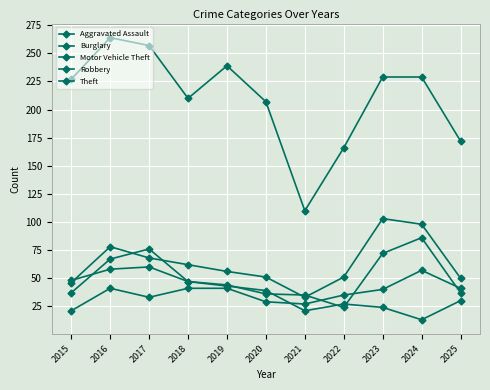

Which series ends up on top after the final intersection of Burglary and Motor Vehicle Theft?

Motor Vehicle Theft